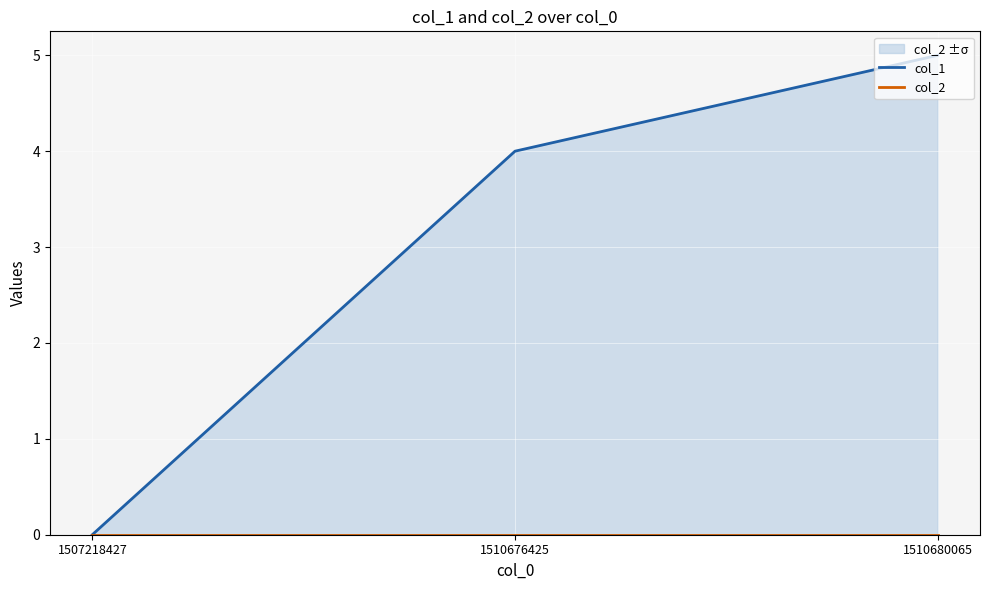

At which category is the sum across all series the highest?

1510680065